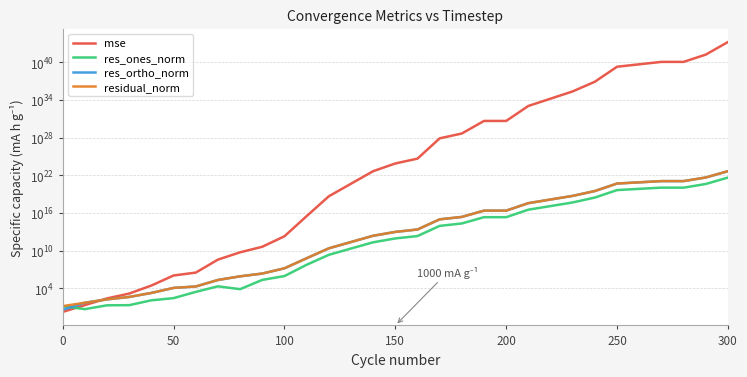

What is the difference between the maximum and minimum values in the res_ones_norm series?

4476351801196733267968.0